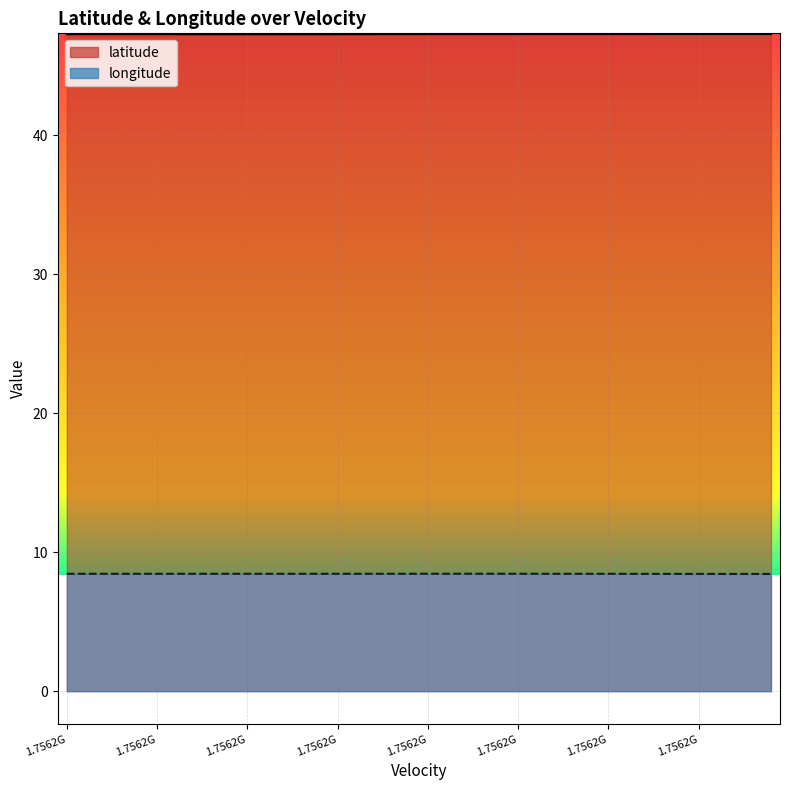

True or false: latitude and longitude intersect in this chart.

False